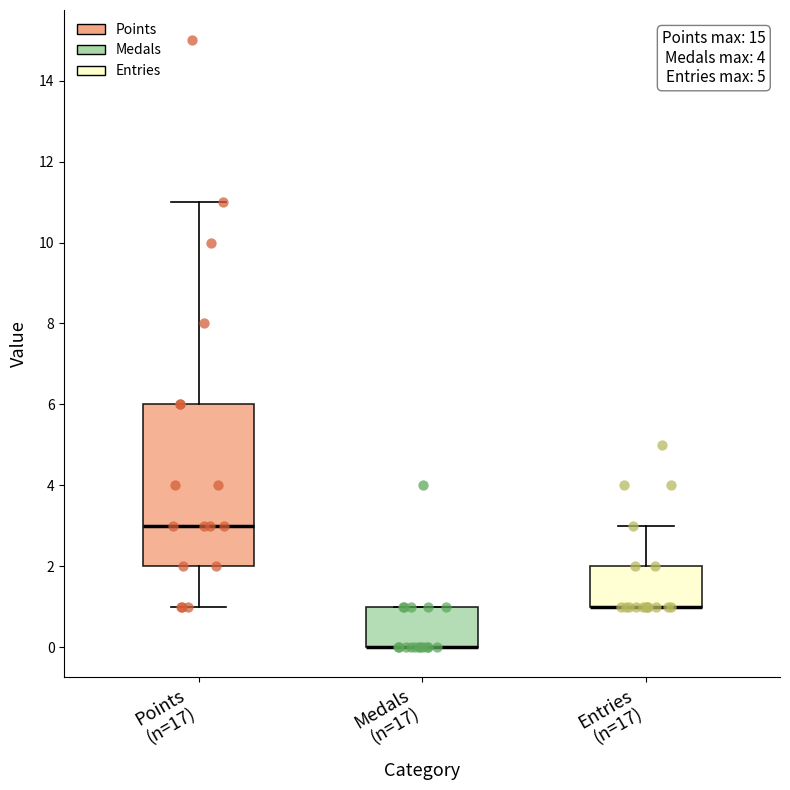

Reading left to right, read every box against the y-axis: the position of its median line, the range the box covers, and the ends of its whiskers. The values are not printed on the chart, so give them approximately, as read against the axis.

Points (n=17): median 3, box 2 to 6, whiskers 1 to 11
Medals (n=17): median 0 (drawn on the box's lower edge), box 0 to 1, whiskers 0 to 1
Entries (n=17): median 1 (drawn on the box's lower edge), box 1 to 2, whiskers 1 to 3